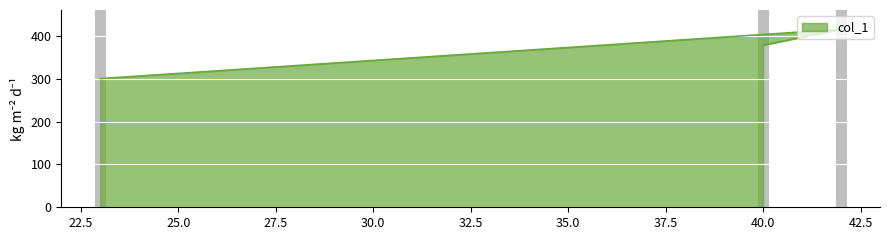

What is the difference between the values at 23 and 40?

78